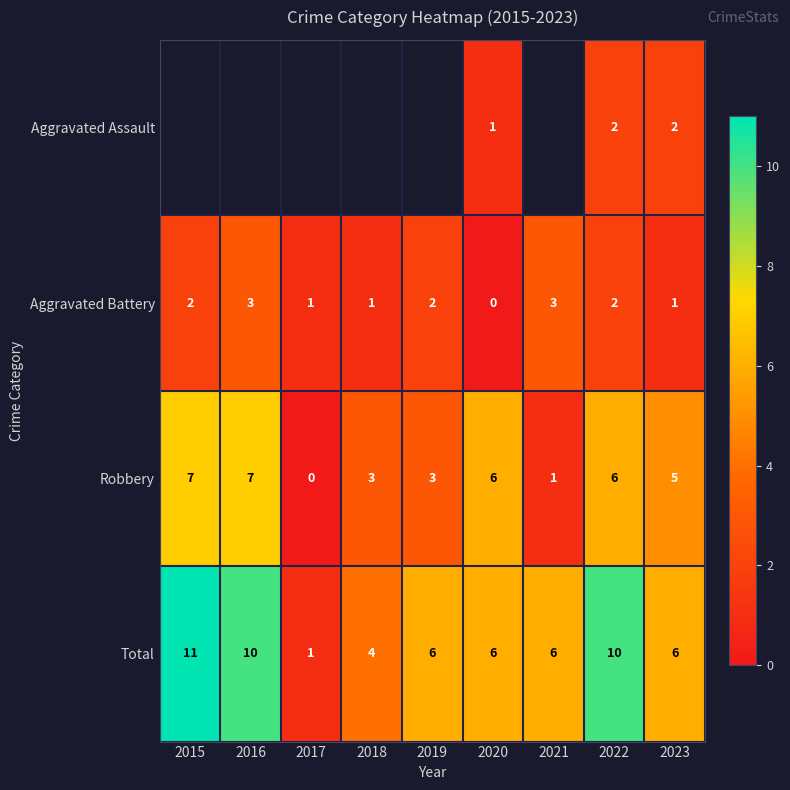

What is the sum of the Robbery values at 2015 and 2018?

10